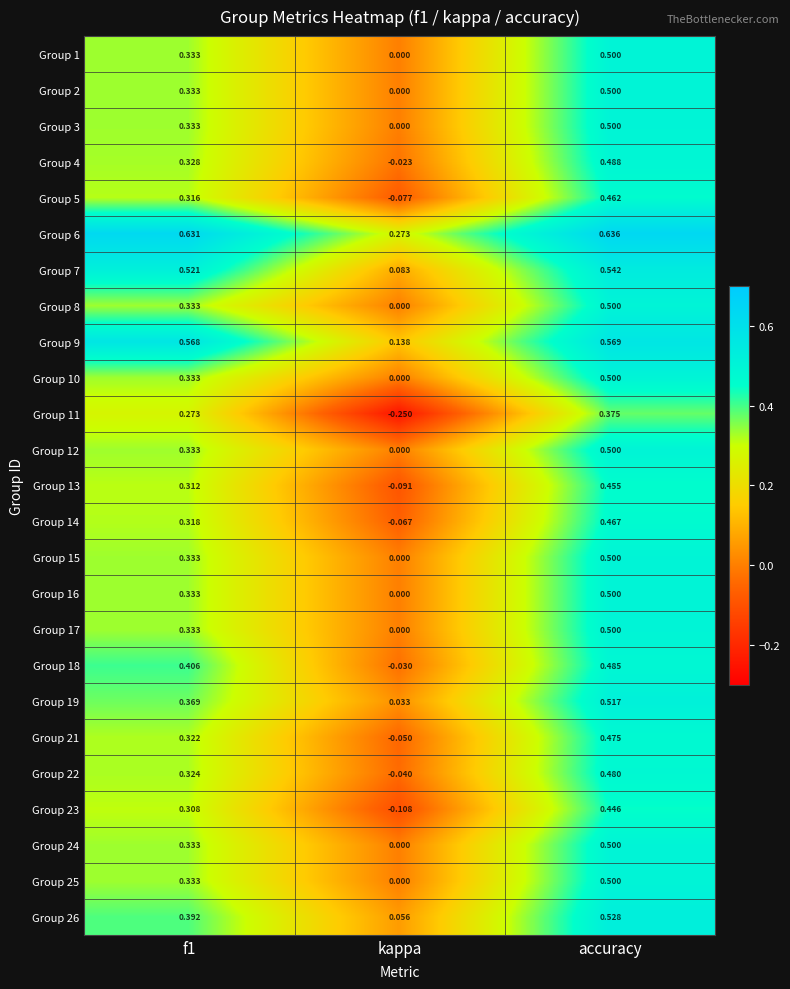

Which category has the lowest value across all series?

kappa